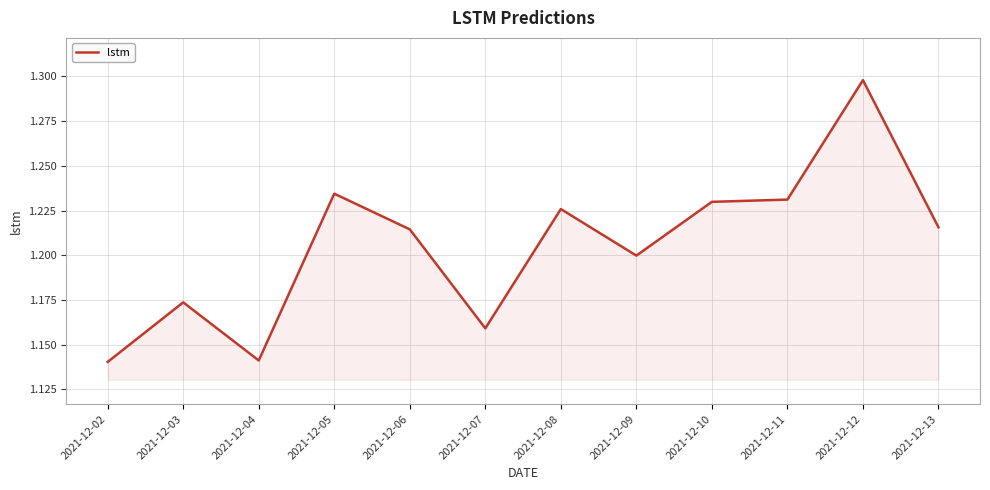

At which category does the chart reach its peak across all series?

2021-12-12